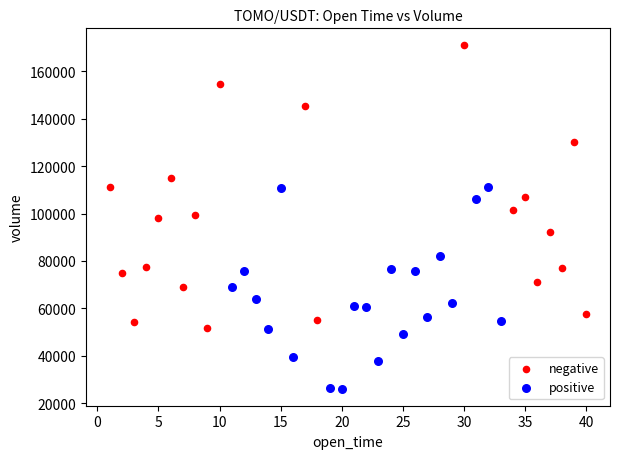

What are all the series names shown in the legend?

negative, positive